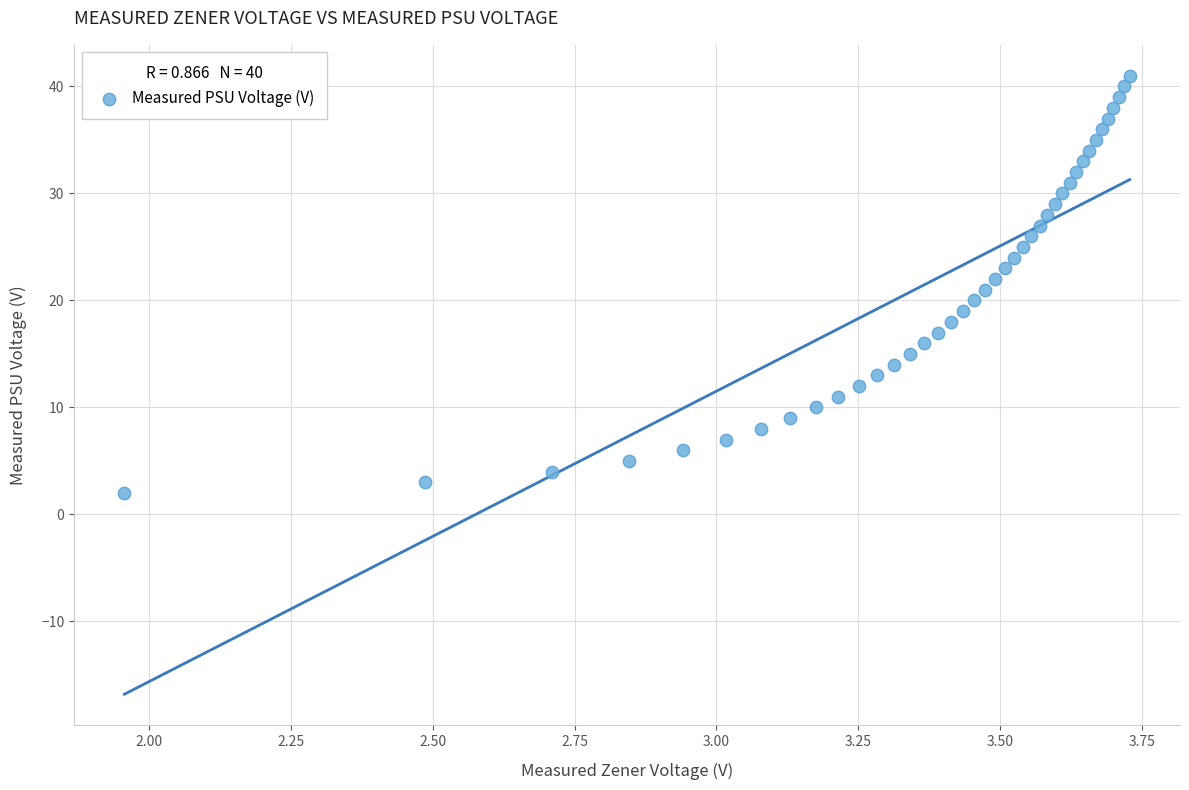

What is the range of X values (max minus min)?

1.8